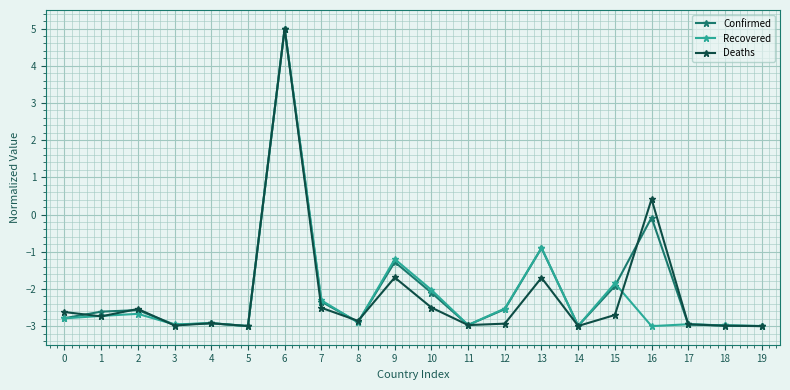

Where is the first local minimum for Deaths?

1